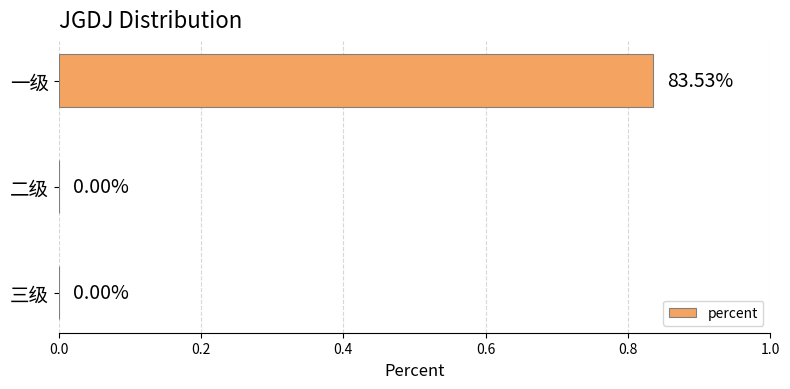

Which category has the highest value across all series?

一级